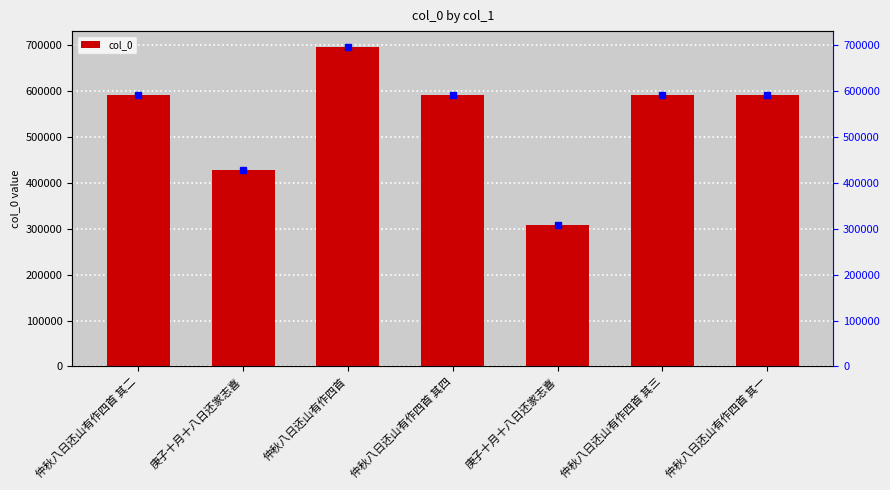

How many bars are there in total?

7